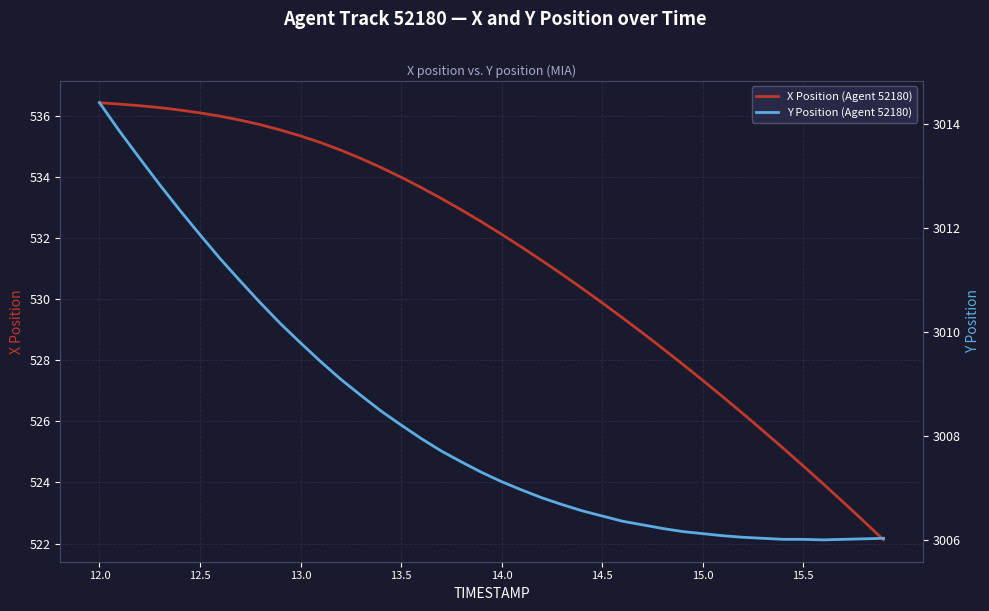

Count the number of categories in the chart.

40